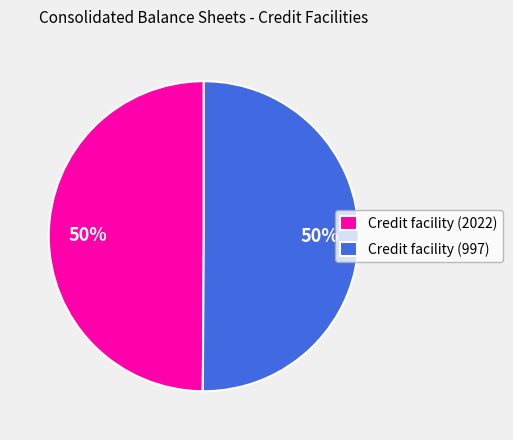

Approximately how many times larger is the value at Credit facility (997) compared to Credit facility (2022)?

1.0